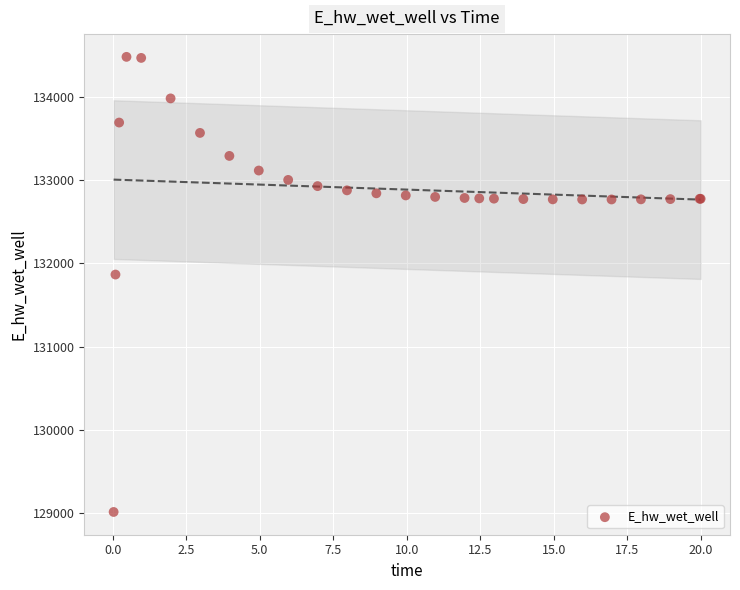

What Y value in the scatter plot is closest to 131748?

131867.1